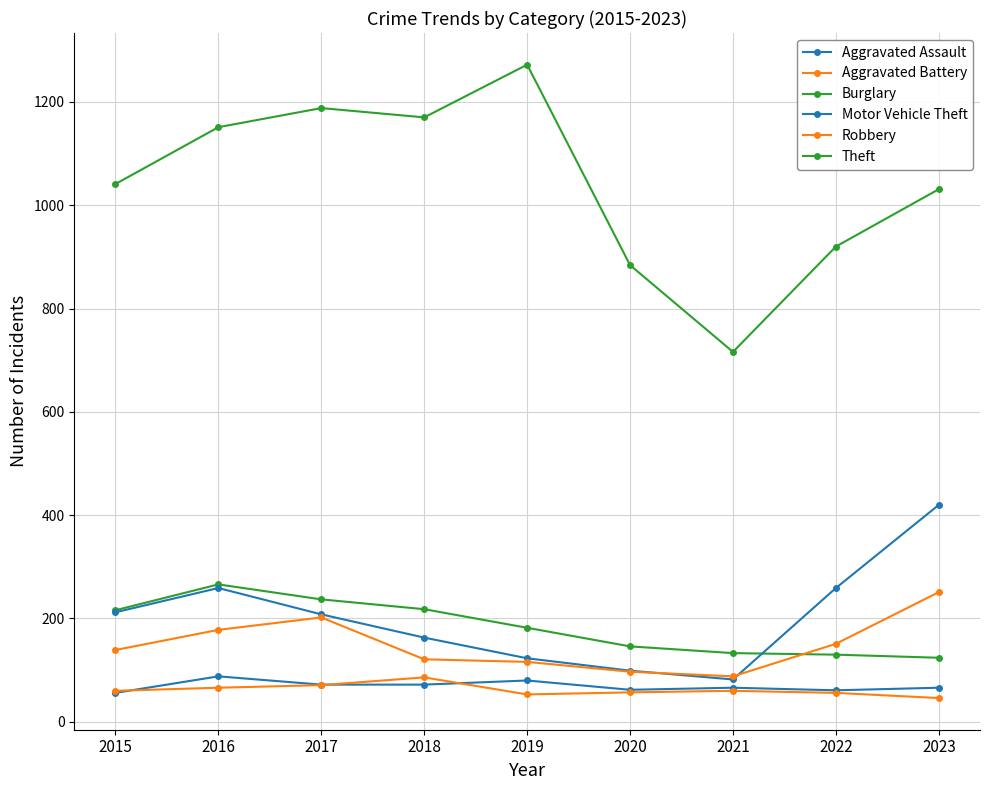

How many series are shown in this chart?

6